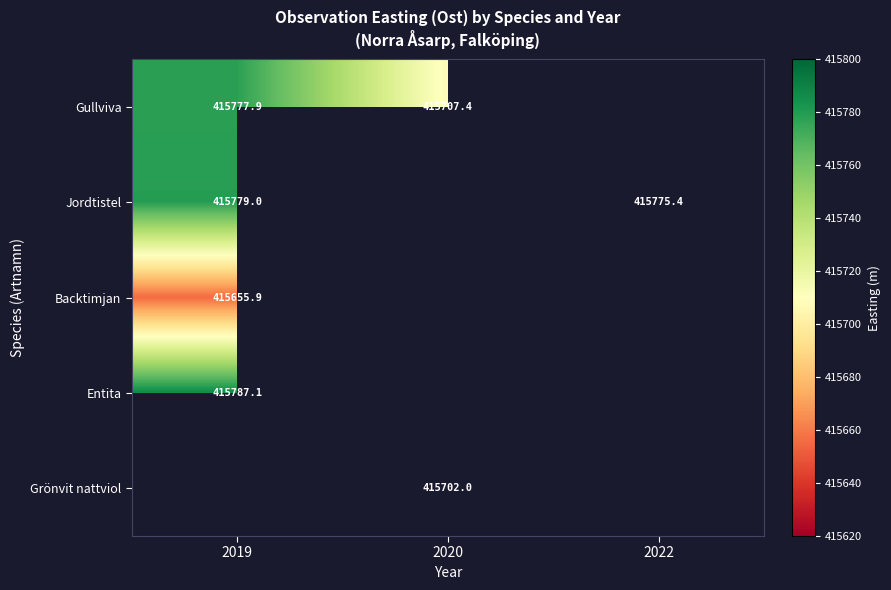

At which category is the sum across all series the highest?

2019